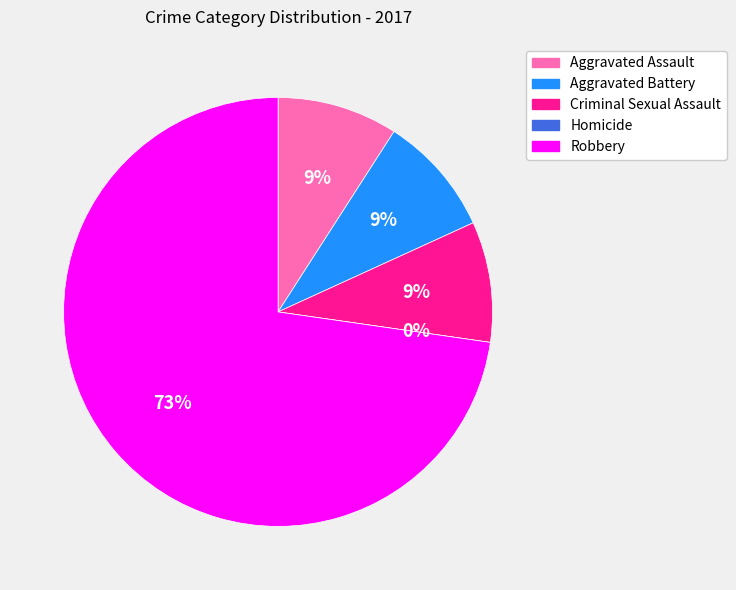

How many segments does this pie chart have?

5